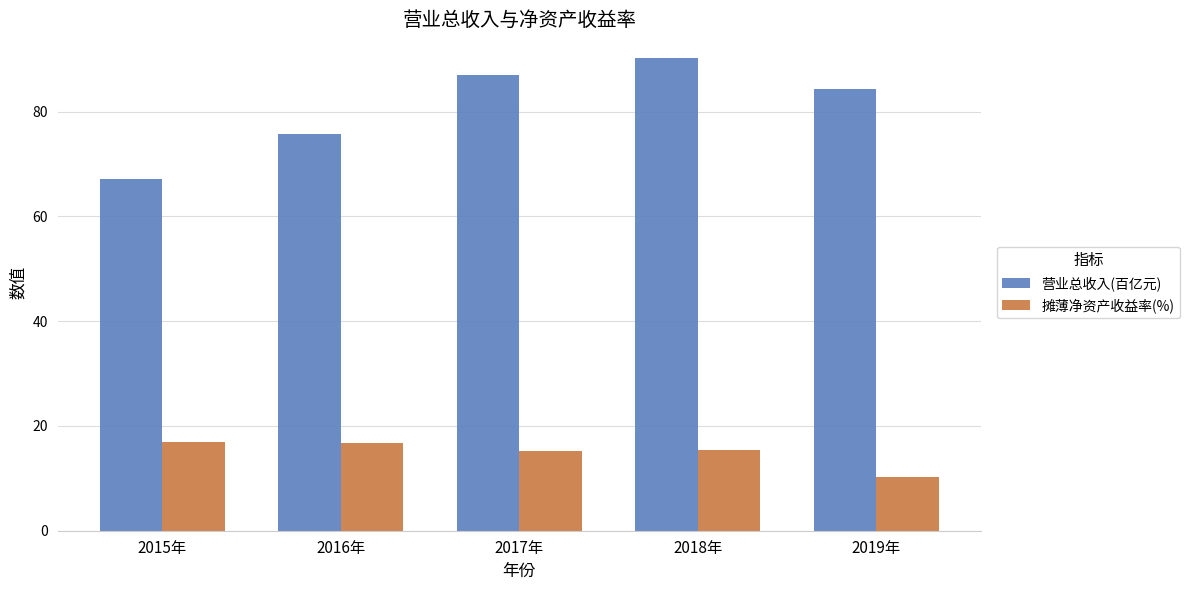

Rank the series at 2018年 from lowest to highest value.

摊薄净资产收益率(%), 营业总收入(百亿元)